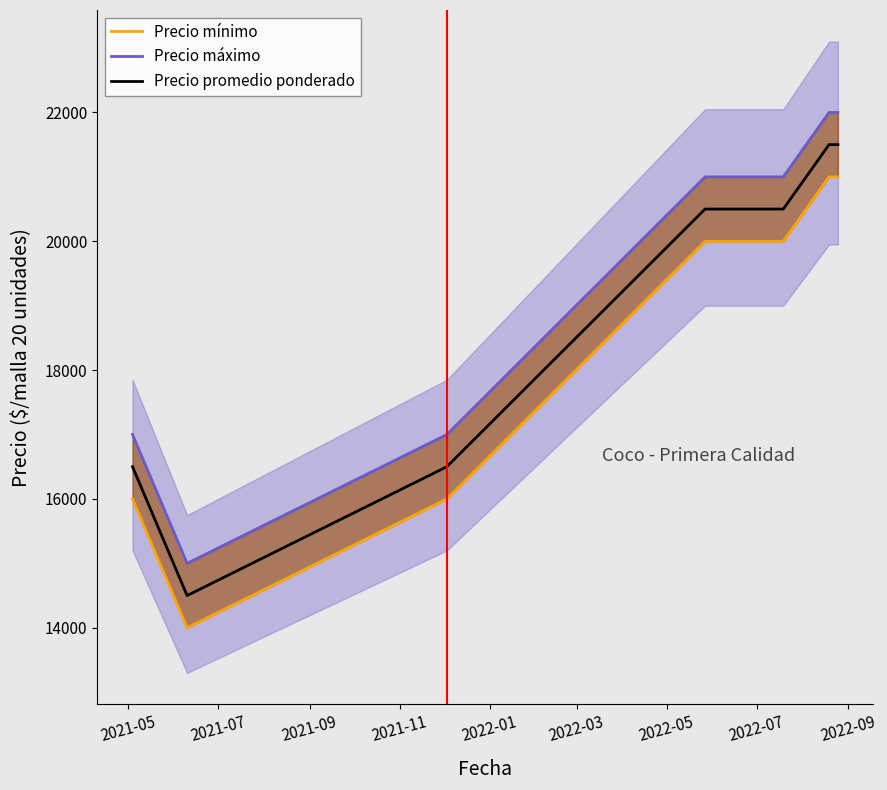

True or false: Precio mínimo and Precio promedio ponderado intersect in this chart.

False